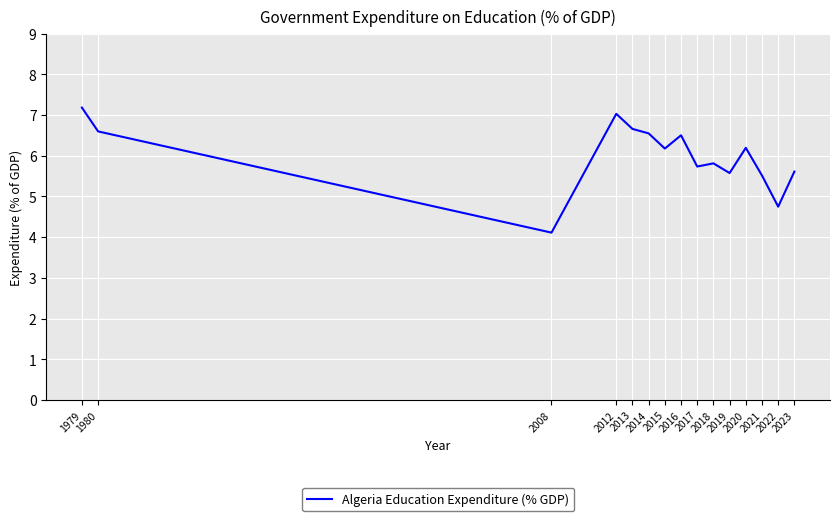

Where does the data first go above 6?

1979